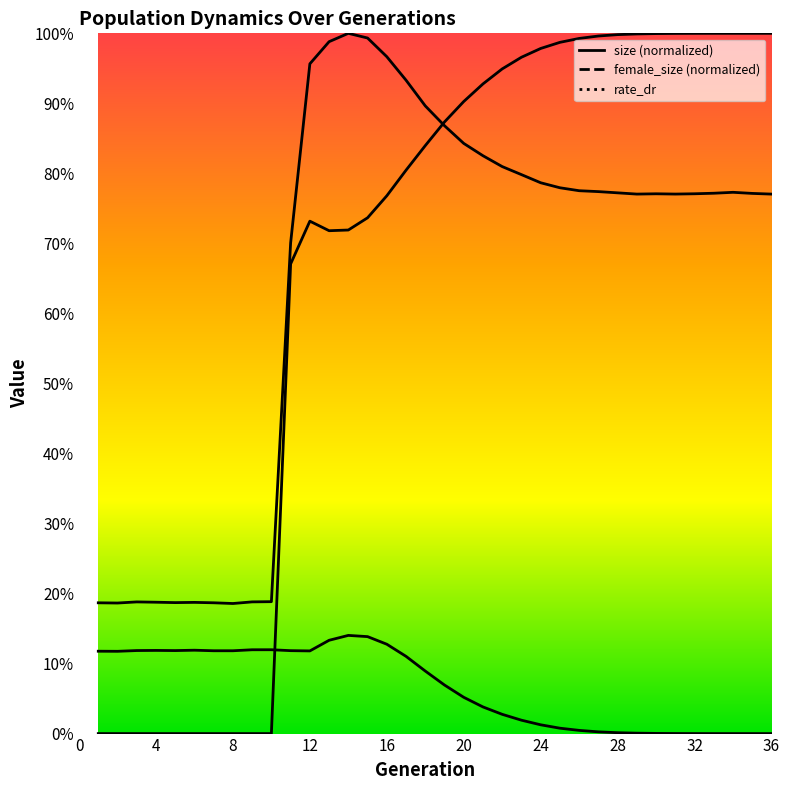

Which series has the largest range (max minus min)?

rate_dr